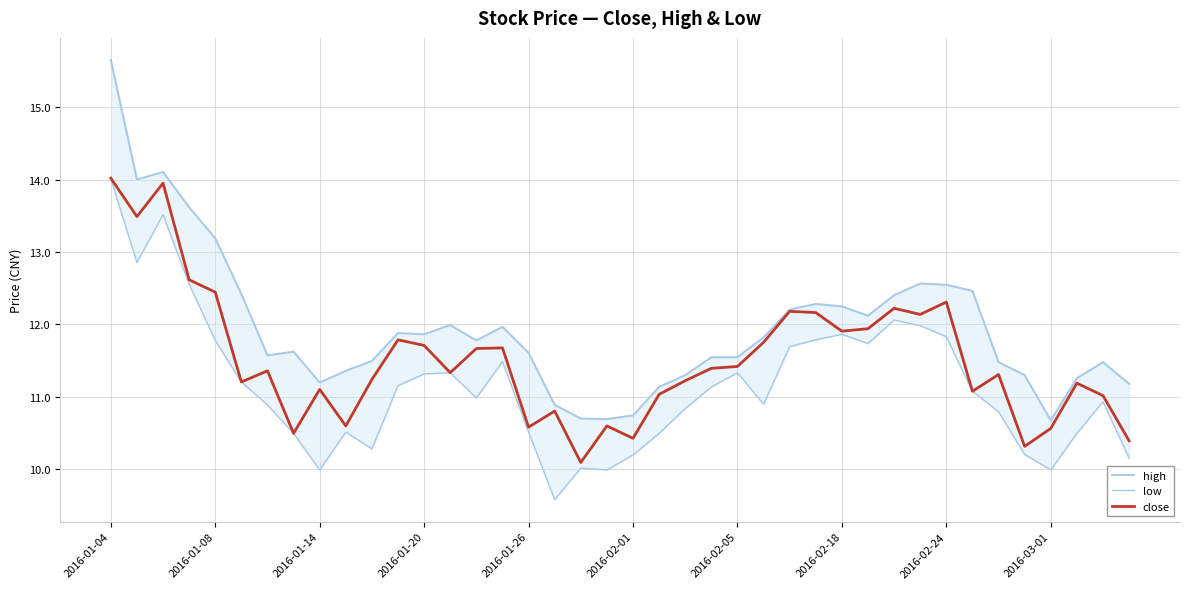

Is this an area chart (filled region under the line)?

No